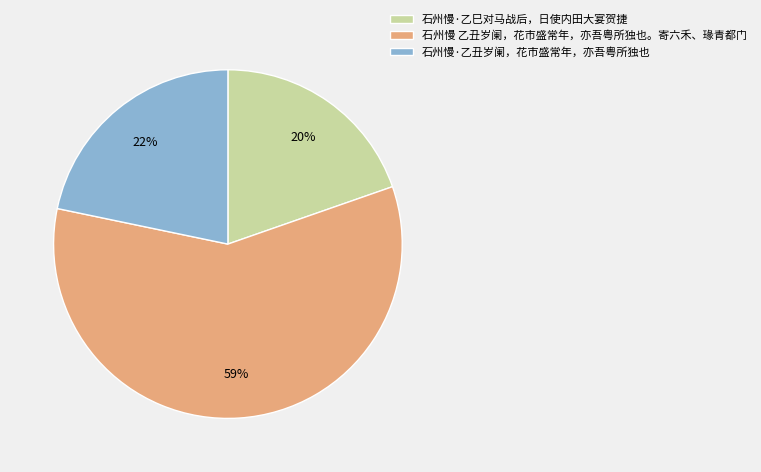

How many segments does this pie chart have?

3